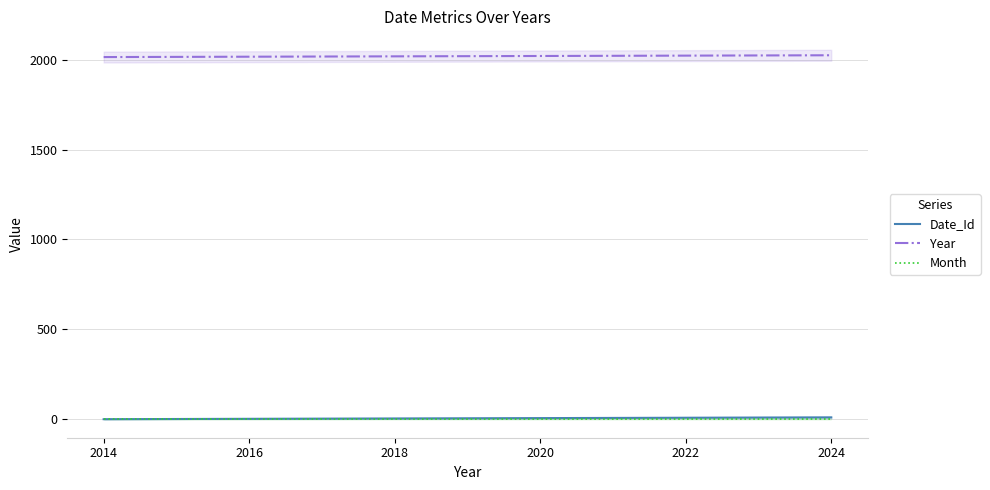

True or false: Date_Id and Year cross at least once.

False